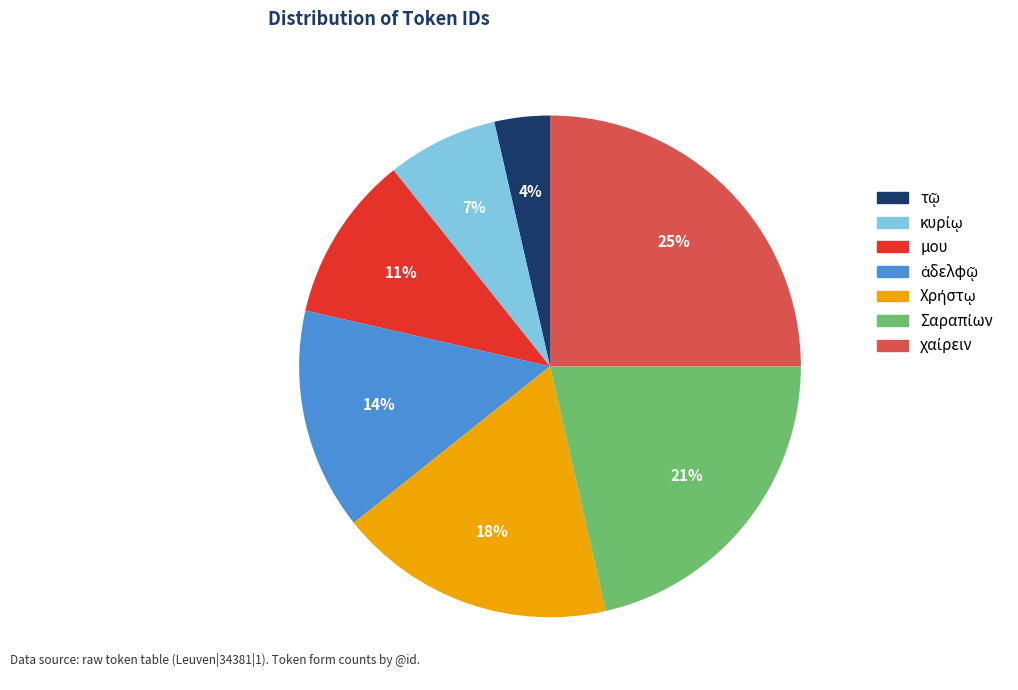

Is there any slice that represents more than half of the pie?

No